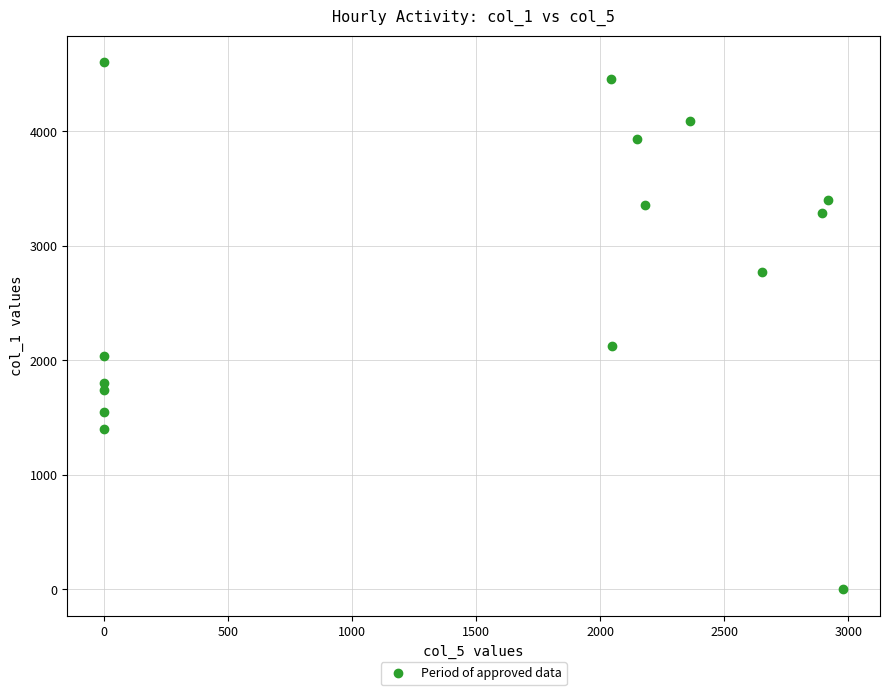

What Y value in the scatter plot is closest to 2303?

2127.3